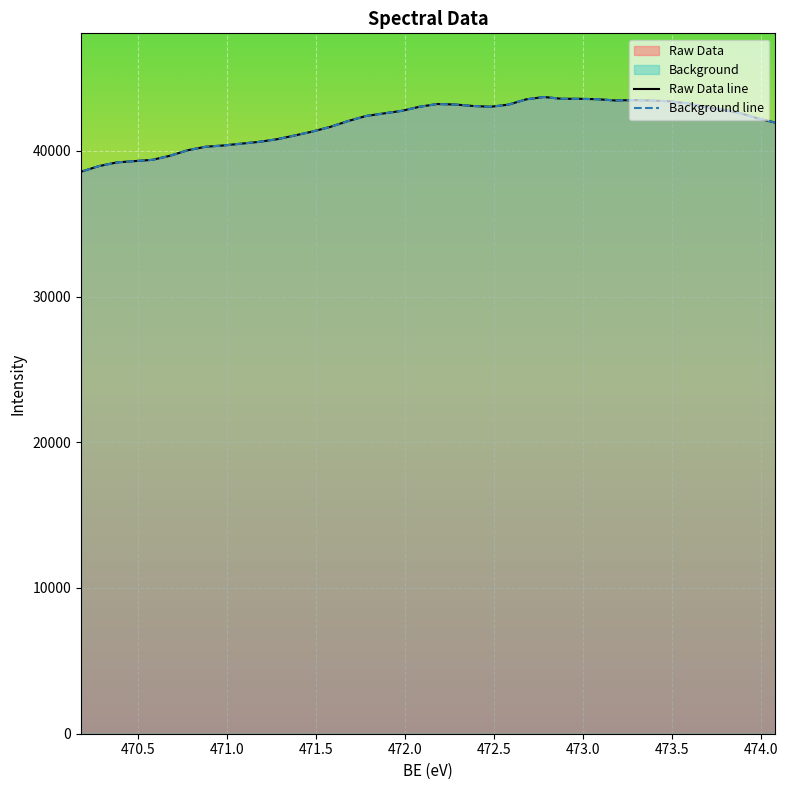

What is the difference between the maximum and minimum values in the Raw Data series?

5128.1